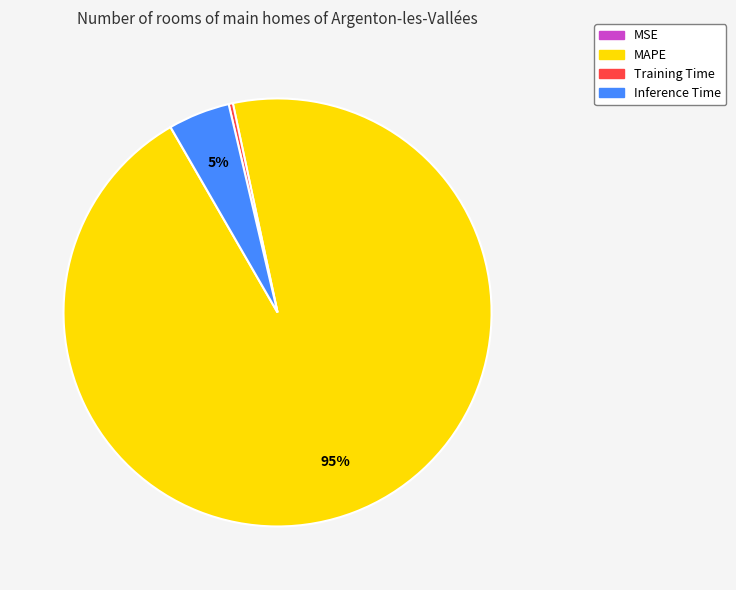

Which slice represents more than half of the pie?

MAPE